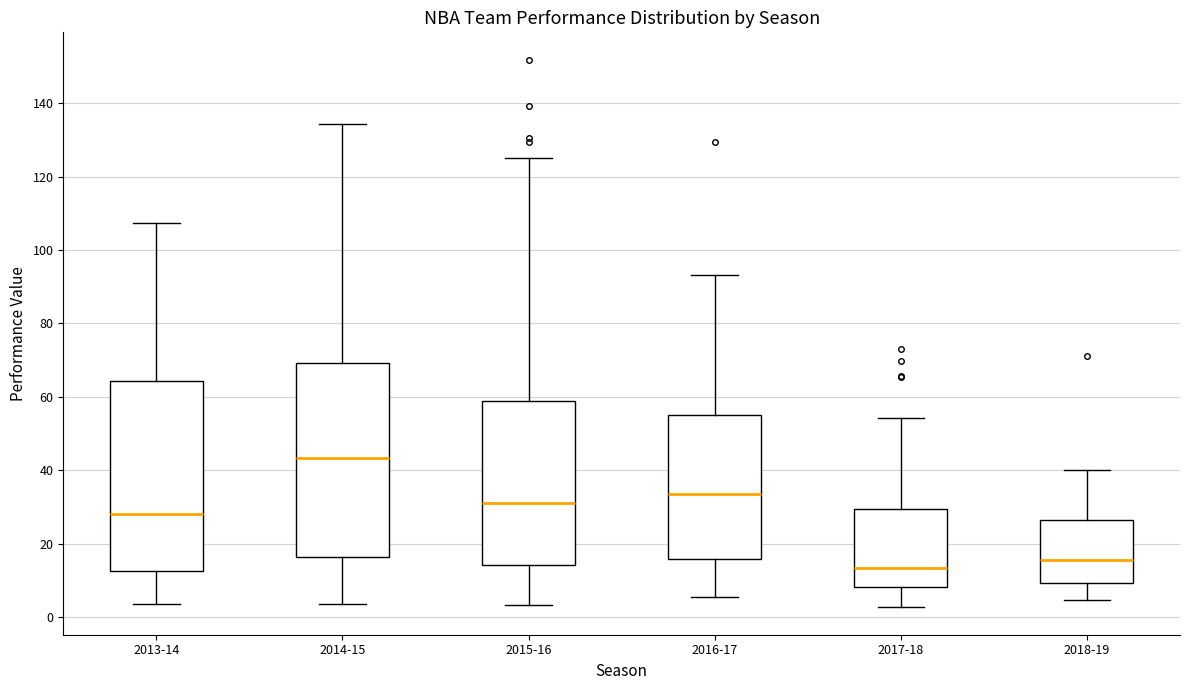

Reading left to right, transcribe this box plot: for each box, give where its median line is, the range the box spans, and where its two whiskers end, as read against the y-axis. The values are not printed on the chart, so give them approximately, as read against the axis.

2013-14: median 28, box 12 to 64, whiskers 4 to 108
2014-15: median 44, box 16 to 70, whiskers 4 to 134
2015-16: median 32, box 14 to 58, whiskers 4 to 124
2016-17: median 34, box 16 to 56, whiskers 6 to 94
2017-18: median 14, box 8 to 30, whiskers 2 to 54
2018-19: median 16, box 10 to 26, whiskers 4 to 40